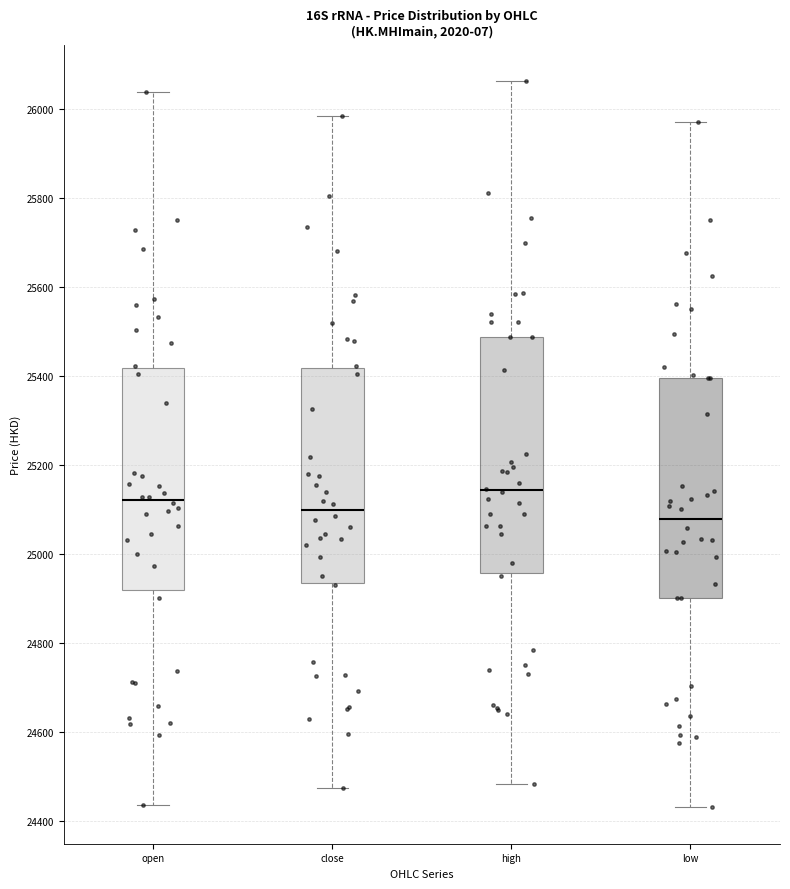

Which box is the tallest, from its lower edge to its upper edge?

high